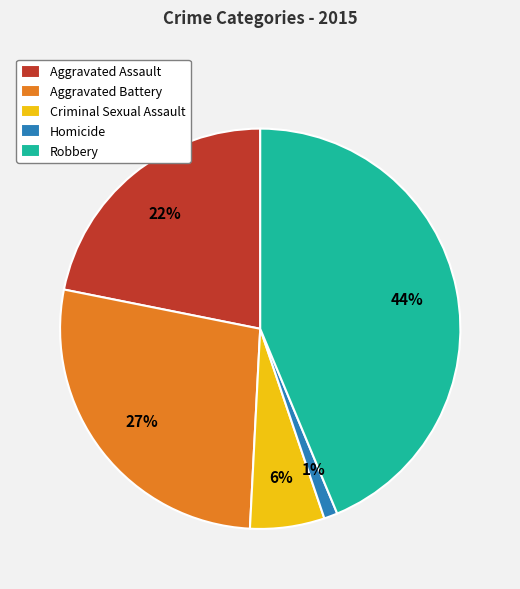

Is it true that Criminal Sexual Assault is 1% of the pie?

False